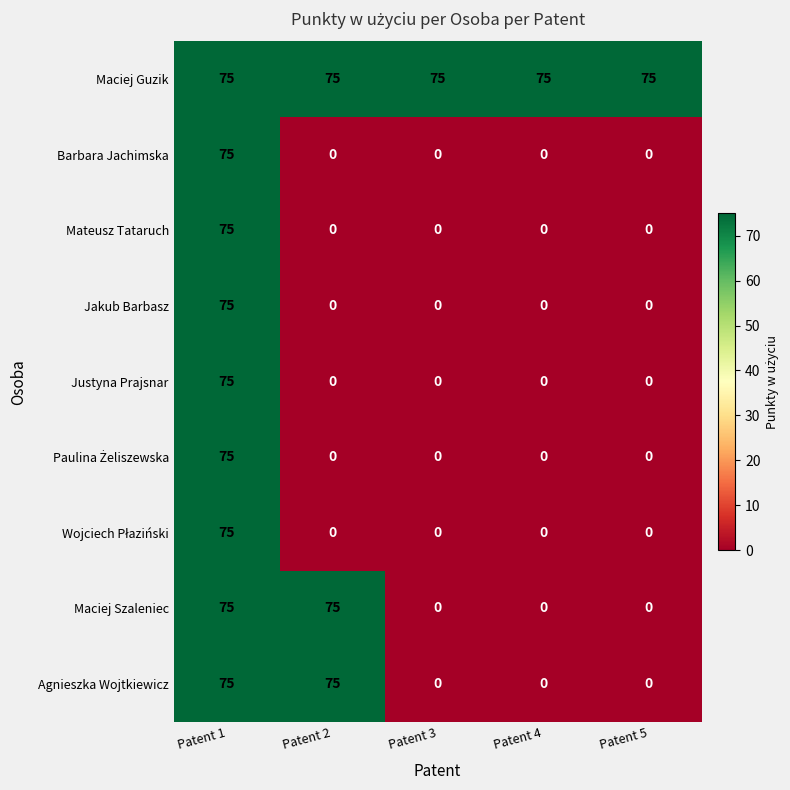

What is the average value of the Mateusz Tataruch series?

15